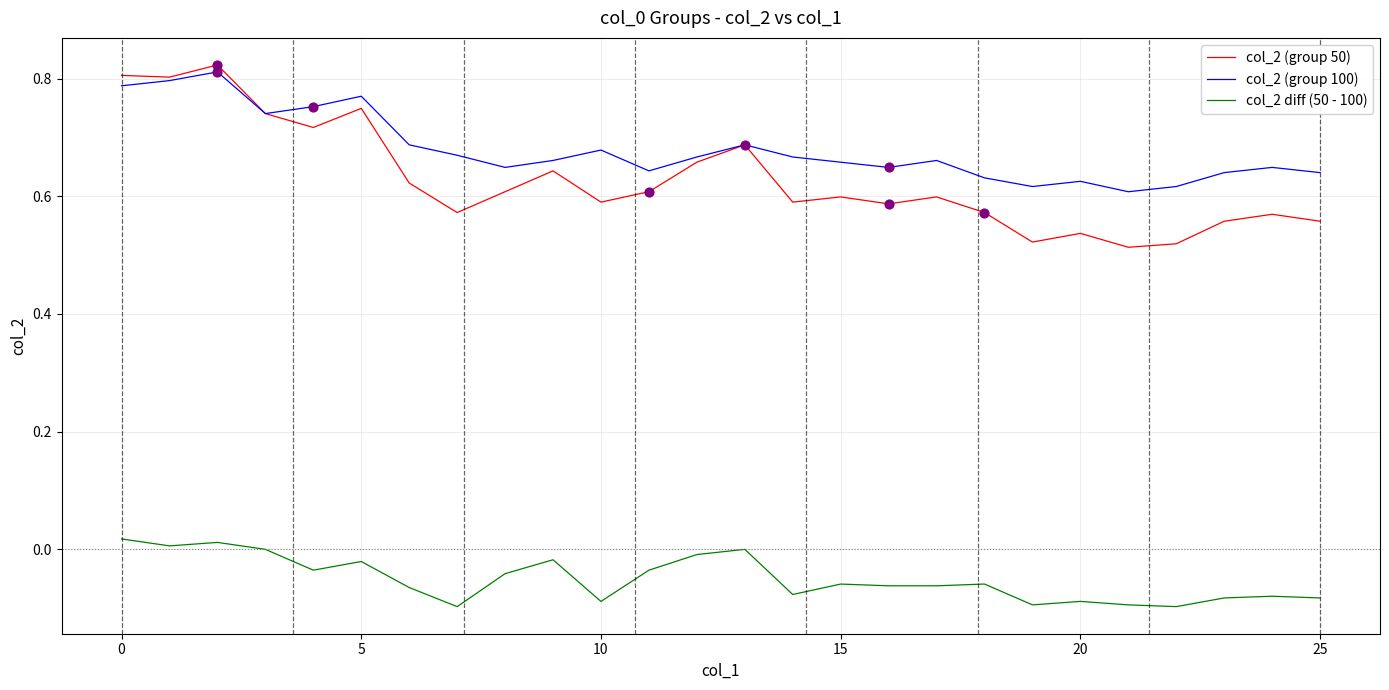

True or false: col_2 (group 50) and col_2 diff (50 - 100) intersect in this chart.

False